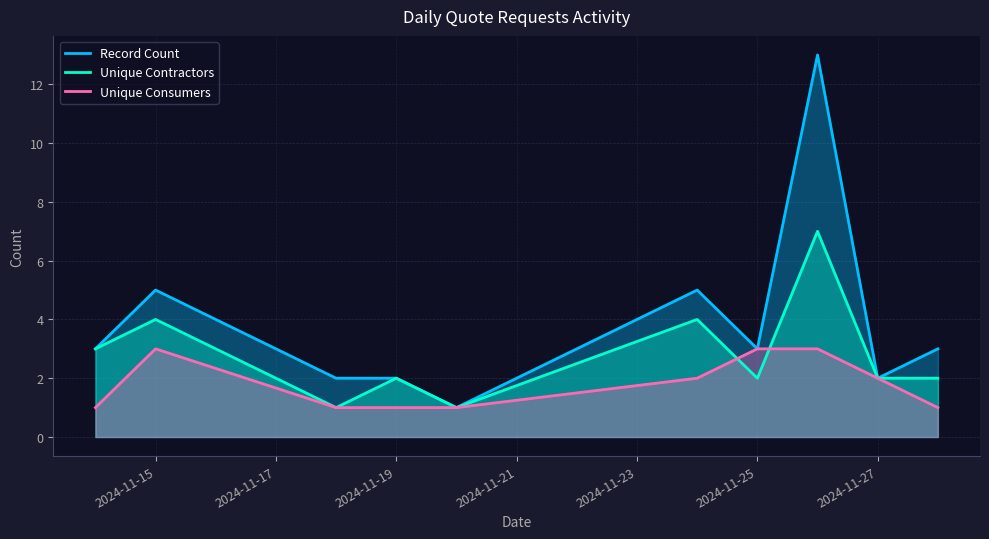

Does the chart display data point markers on the line(s)?

No